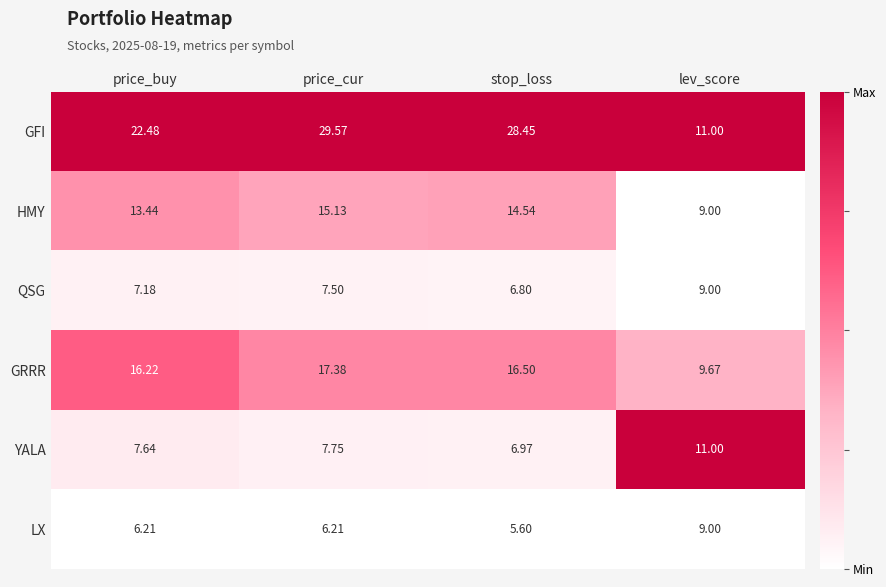

Between price_cur and stop_loss, which series saw the biggest shift?

GFI